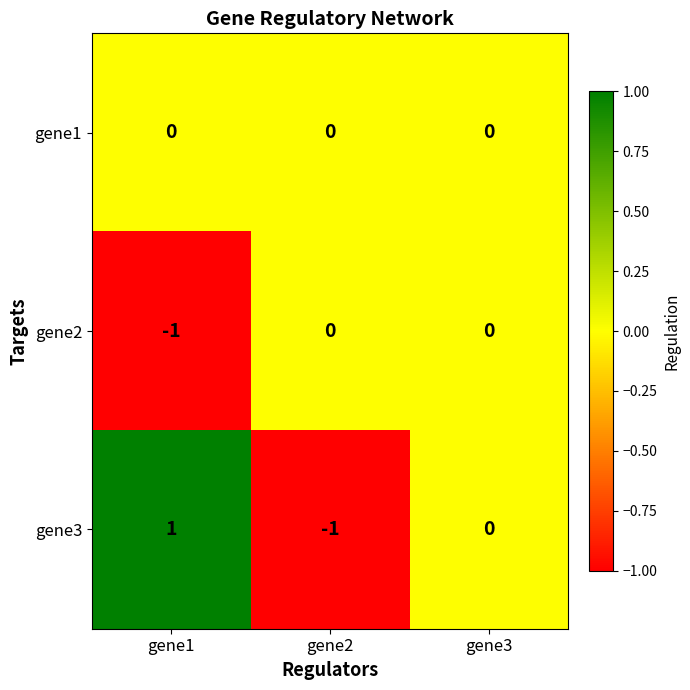

Reading right to left, list all the values displayed in this chart.

gene1: gene3=0	gene2=0	gene1=0
gene2: gene3=0	gene2=0	gene1=-1
gene3: gene3=0	gene2=-1	gene1=1